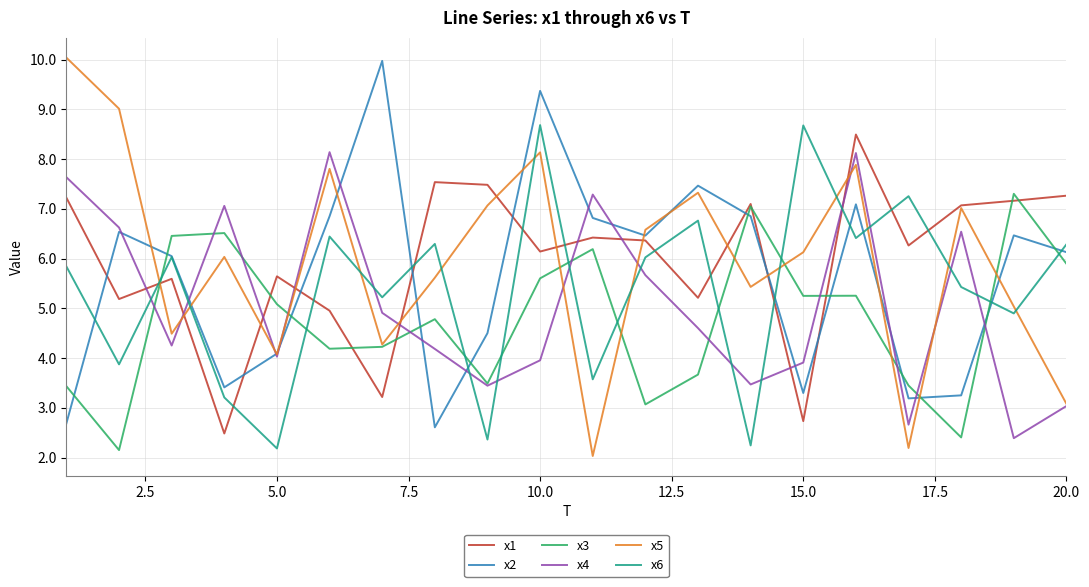

How many interior local peaks does the x4 series have?

5